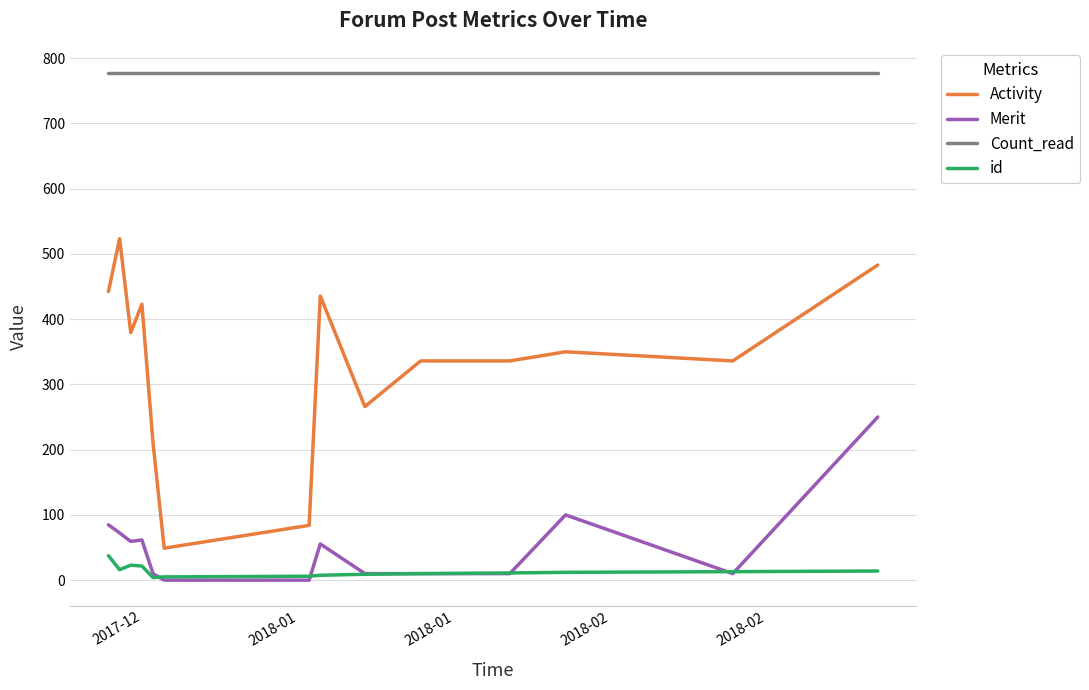

What is the highest value of the Count_read series?

777.0